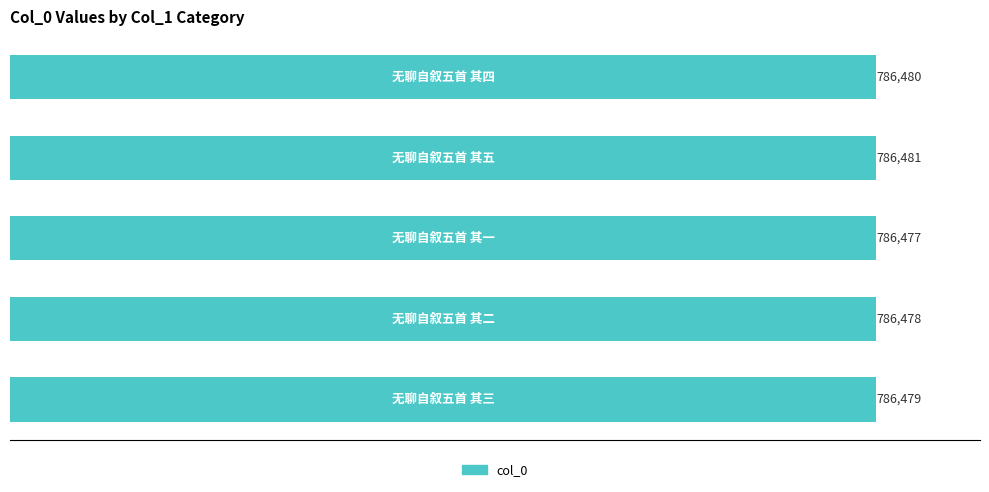

What is the difference between the maximum and minimum values?

4